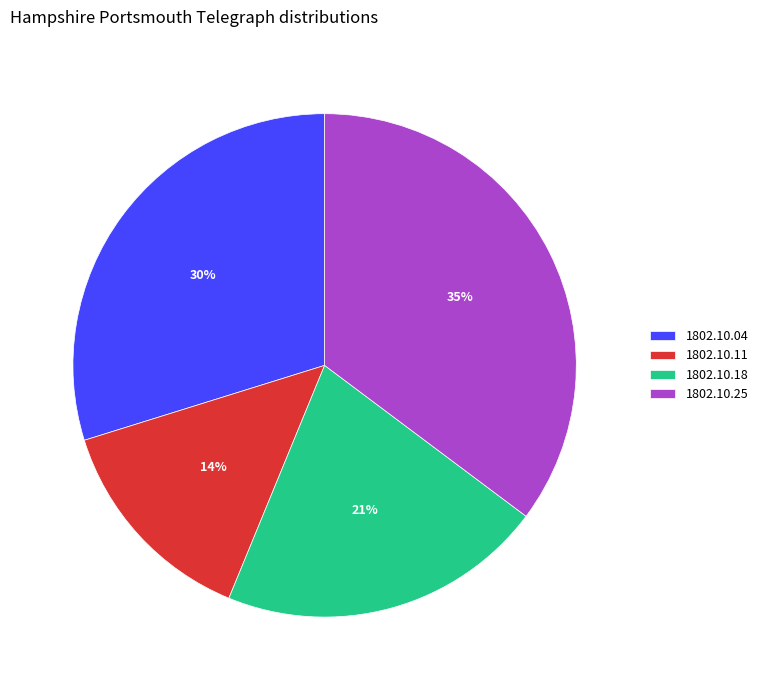

Is there any slice that represents more than half of the pie?

No